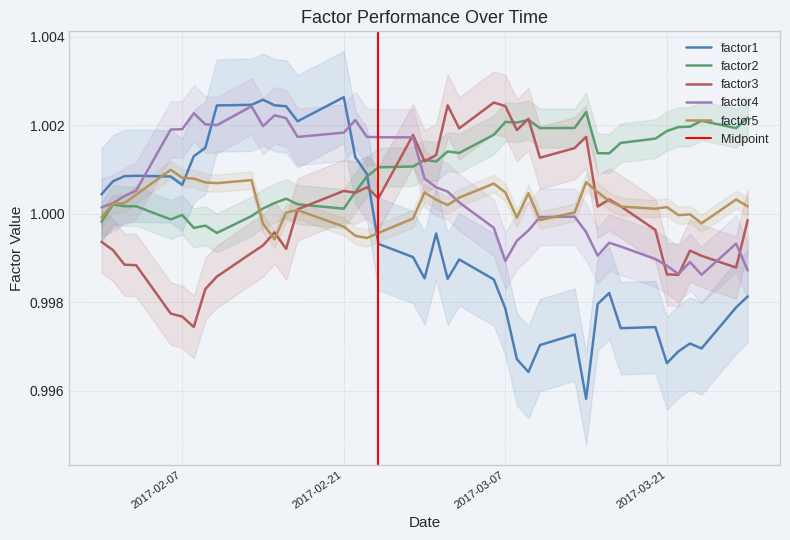

The factor2 series shows 1.7 at 2017-03-21. True or false?

False